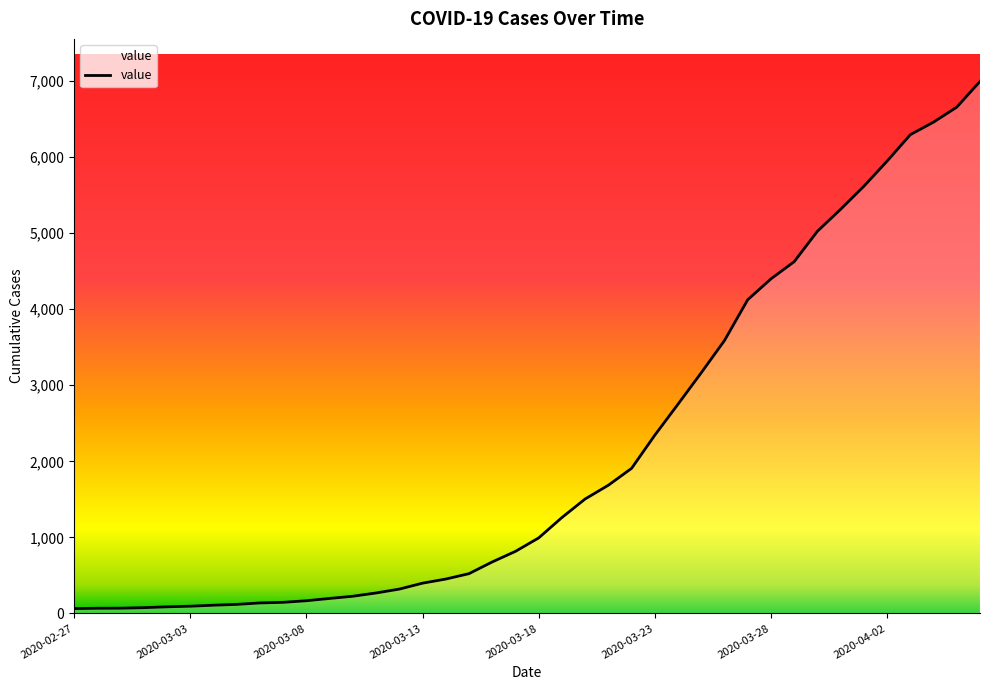

What is the difference between the maximum and minimum values?

6931